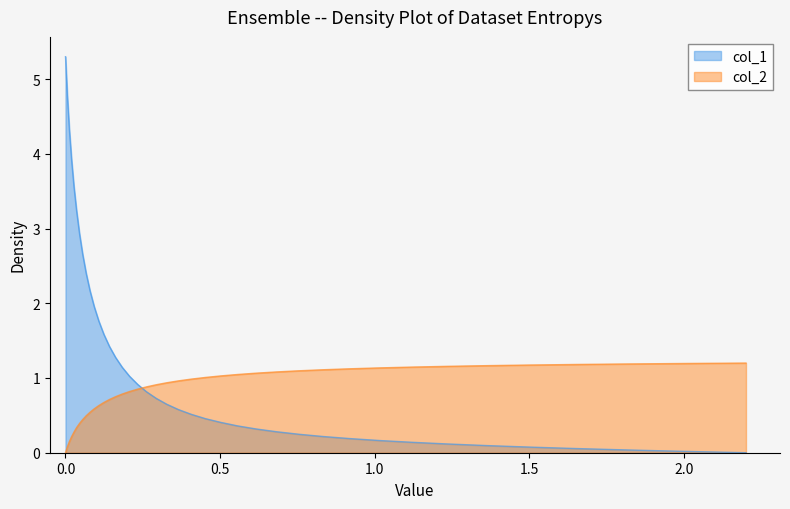

Which series has the widest spread of values?

col_1